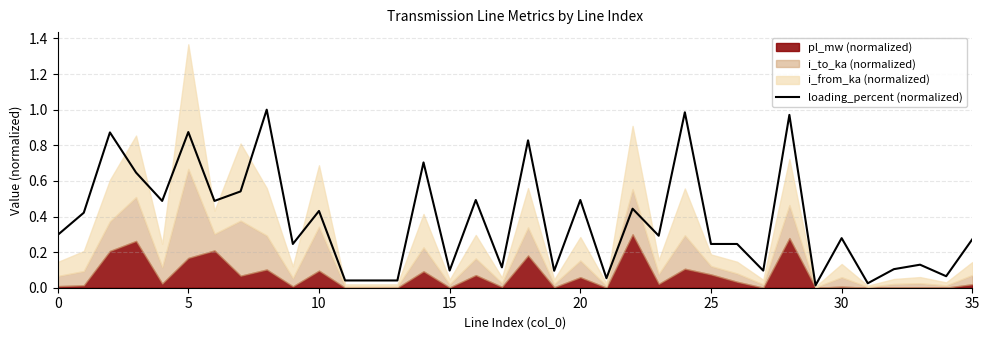

How many points are lower than both their immediate neighbors (excluding endpoints)?

14